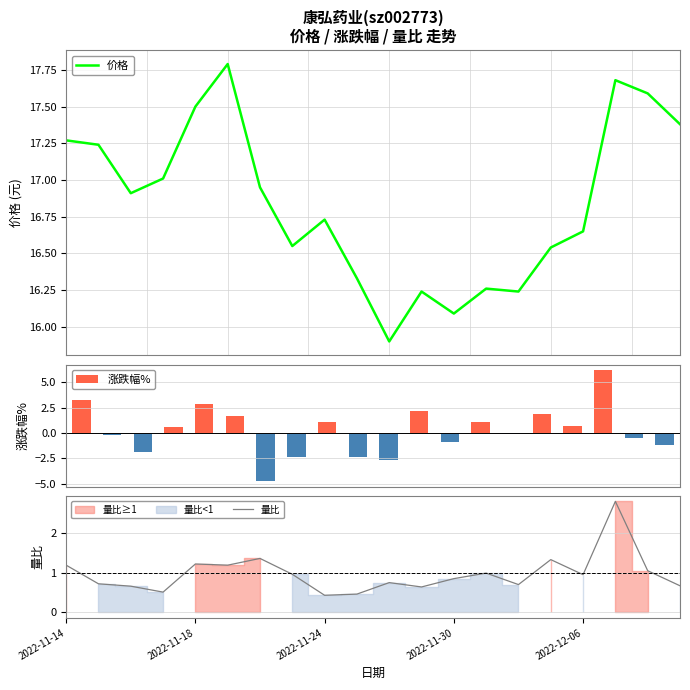

Reading left to right, list all the values displayed in this chart.

价格: 17.3	17.2	16.9	17.0	17.5	17.8	16.9	16.6	16.7	16.3	15.9	16.2	16.1	16.3	16.2	16.5	16.6	17.7	17.6	17.4
涨跌幅%: 3.2	-0.2	-1.9	0.6	2.9	1.7	-4.7	-2.4	1.1	-2.4	-2.6	2.1	-0.9	1.1	-0.1	1.9	0.7	6.2	-0.5	-1.2
量比: 1.2	0.7	0.7	0.5	1.2	1.2	1.4	1.0	0.4	0.5	0.8	0.6	0.8	1.0	0.7	1.3	0.9	2.8	1.1	0.7